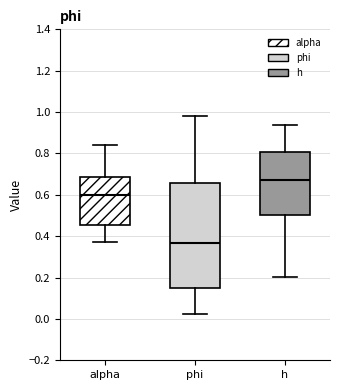

Which box is the tallest, from its lower edge to its upper edge?

phi